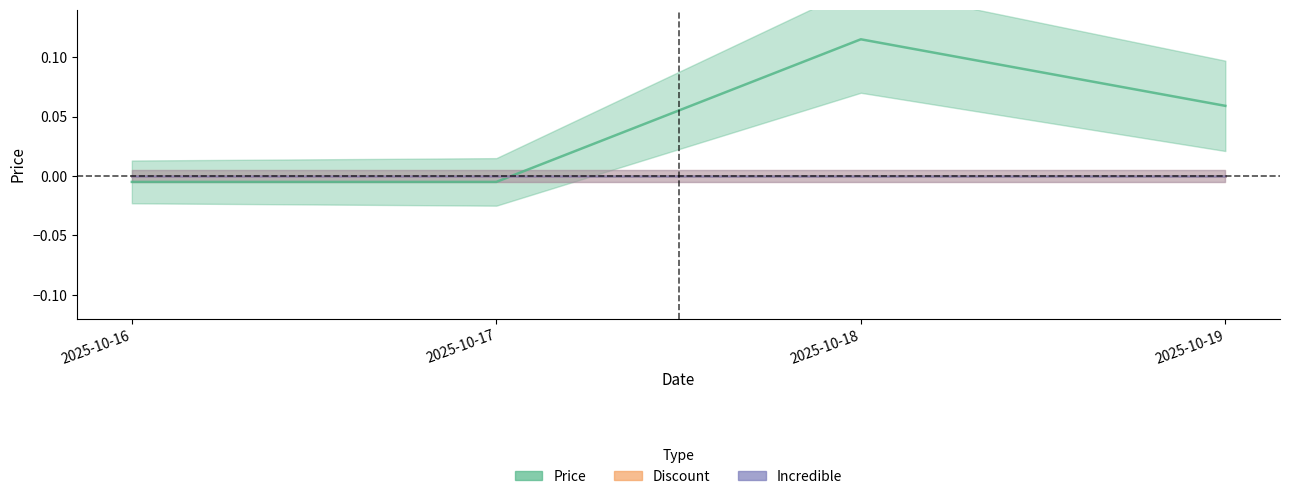

Is this an area chart (filled region under the line)?

No